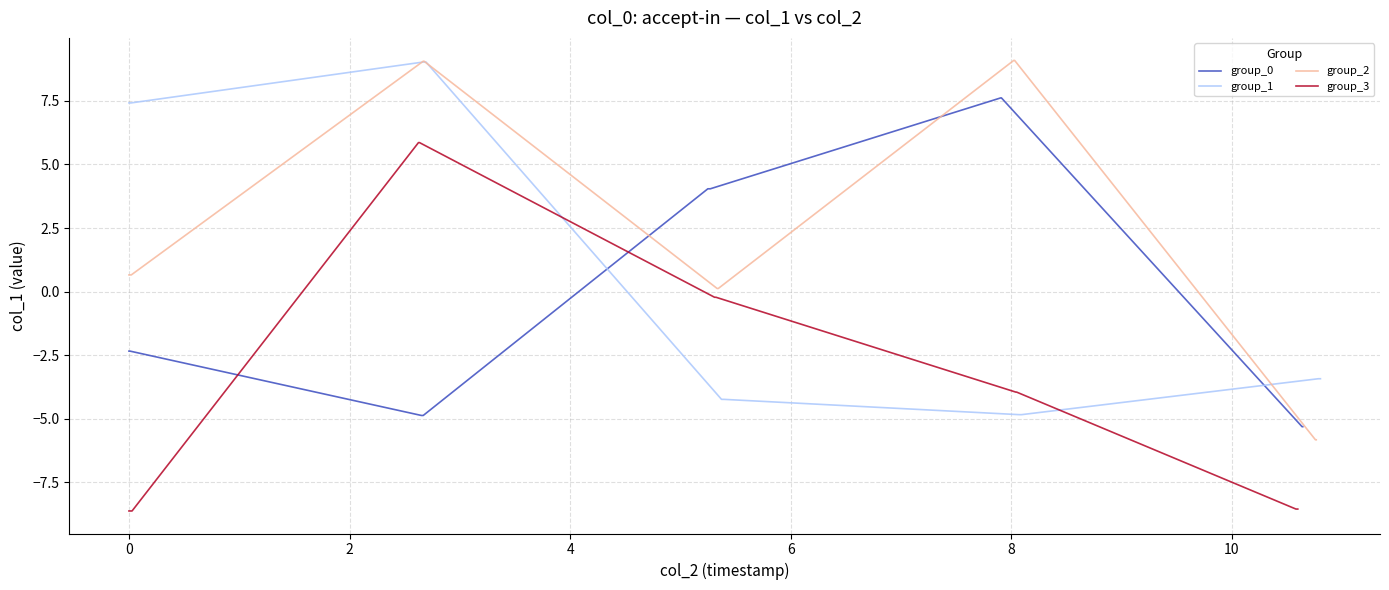

The value of group_1 at 2 is 4.5. True or false?

False